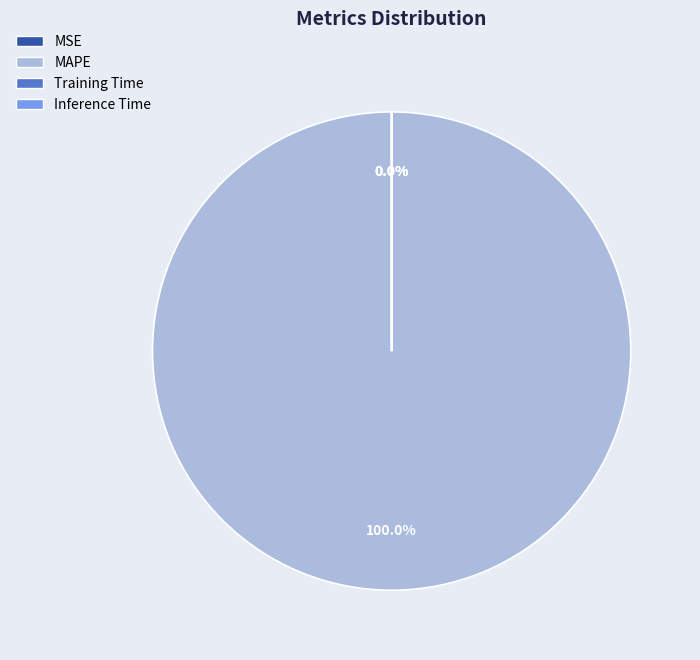

The MAPE slice represents 99% of the pie. True or false?

False